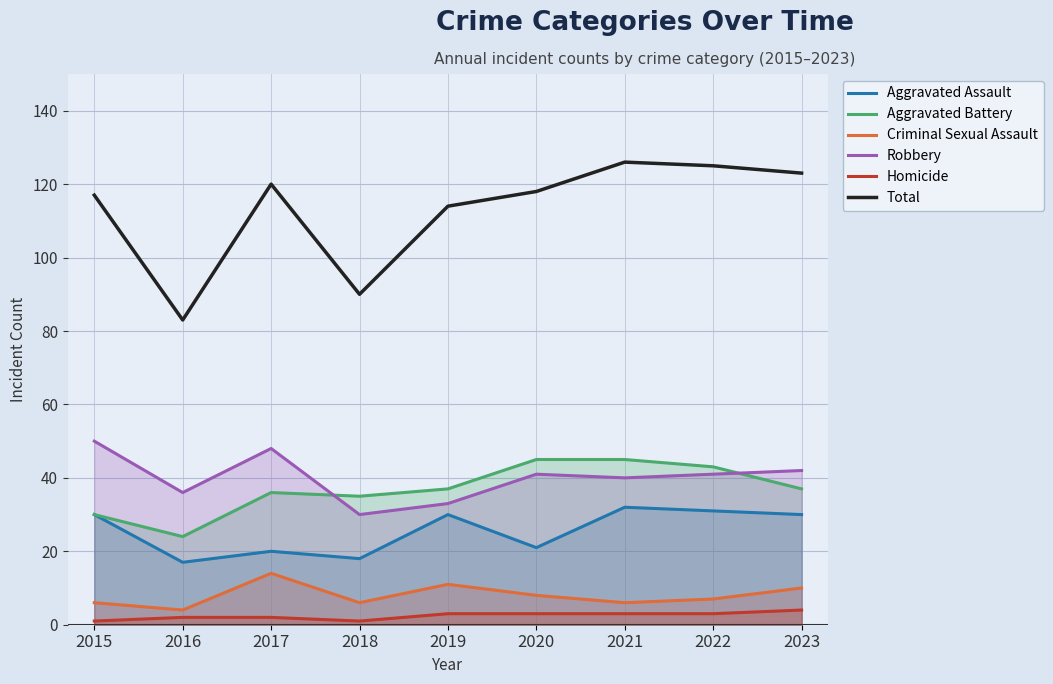

What is the value of the Robbery point at the 1st from the left?

50